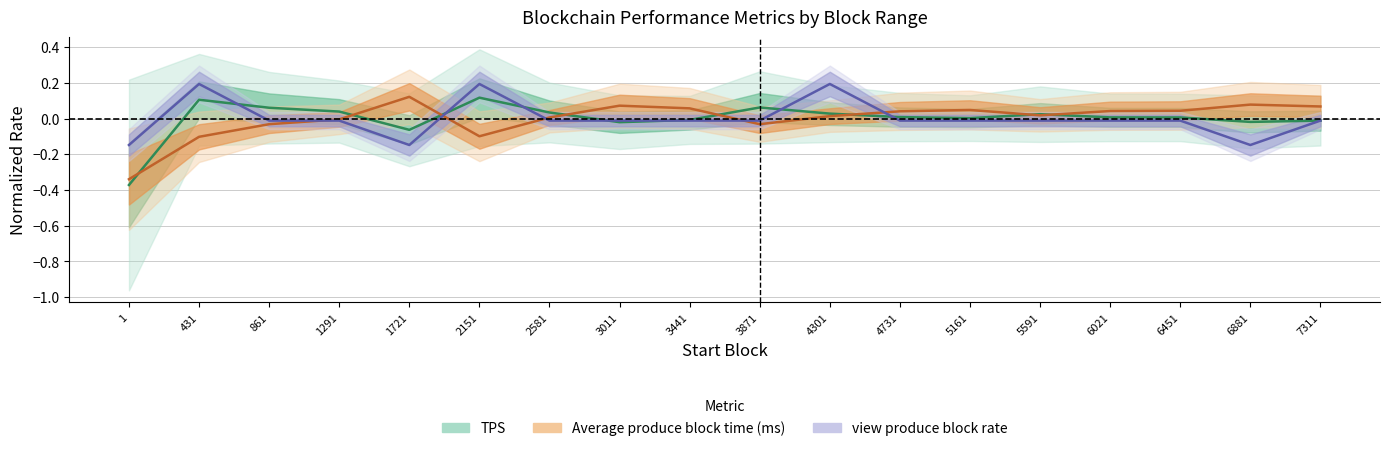

At how many categories does at least one series exceed 0?

17